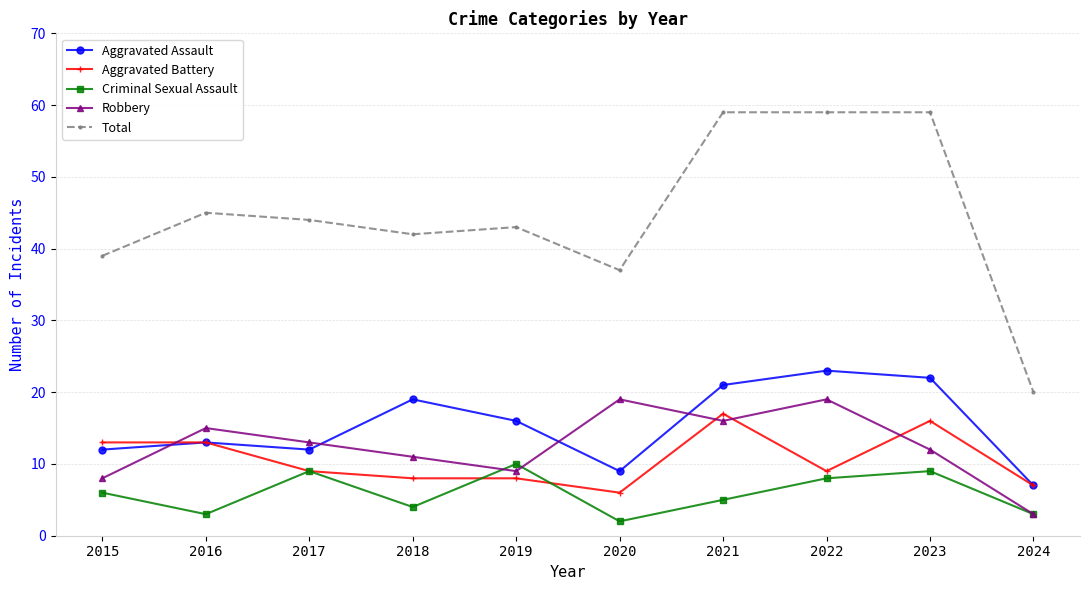

How many distinct data groups are displayed?

5